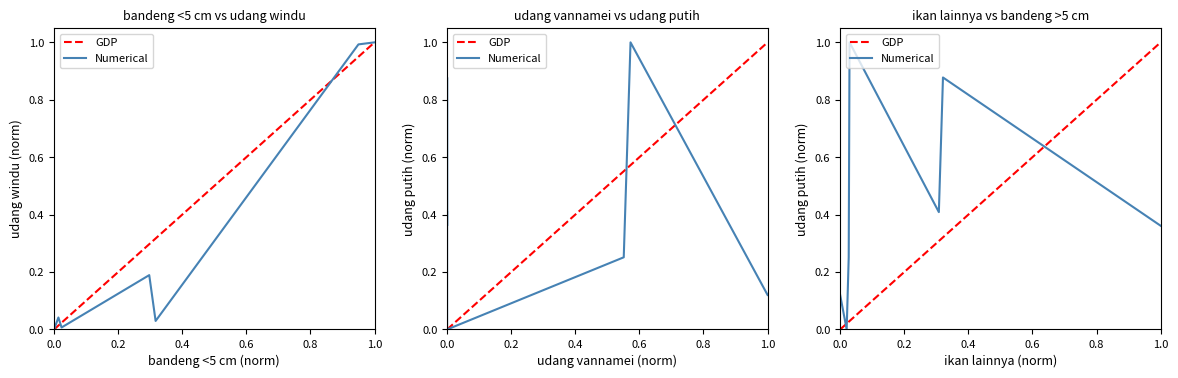

What is the difference between the maximum and second lowest values in the Numerical series?

0.9